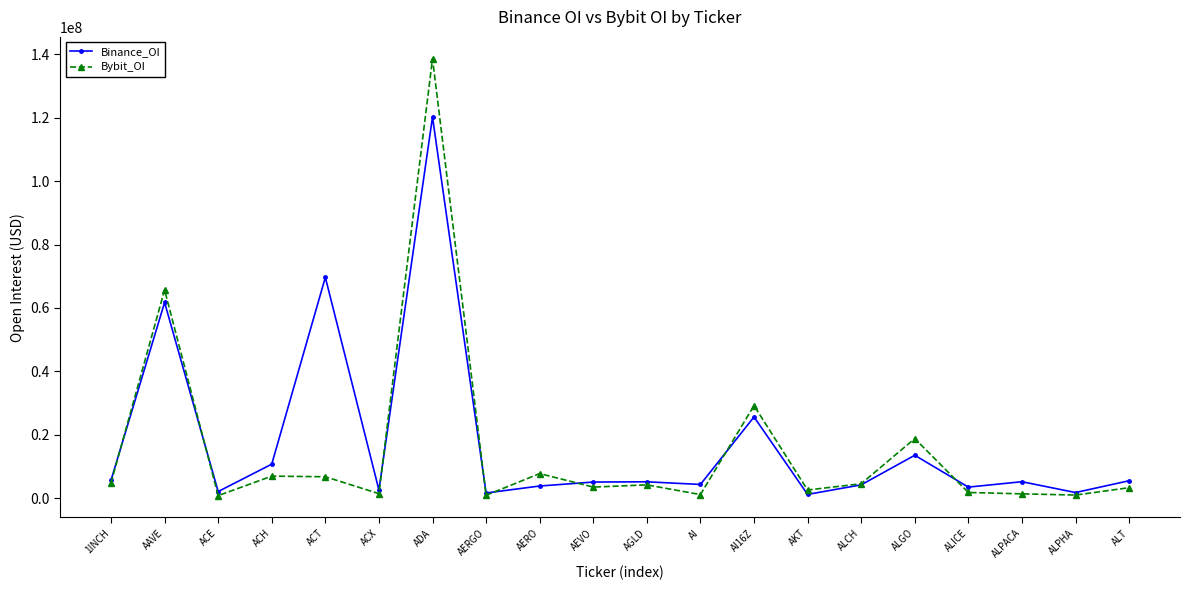

What is the spread (max minus min) of values at ALCH?

348678